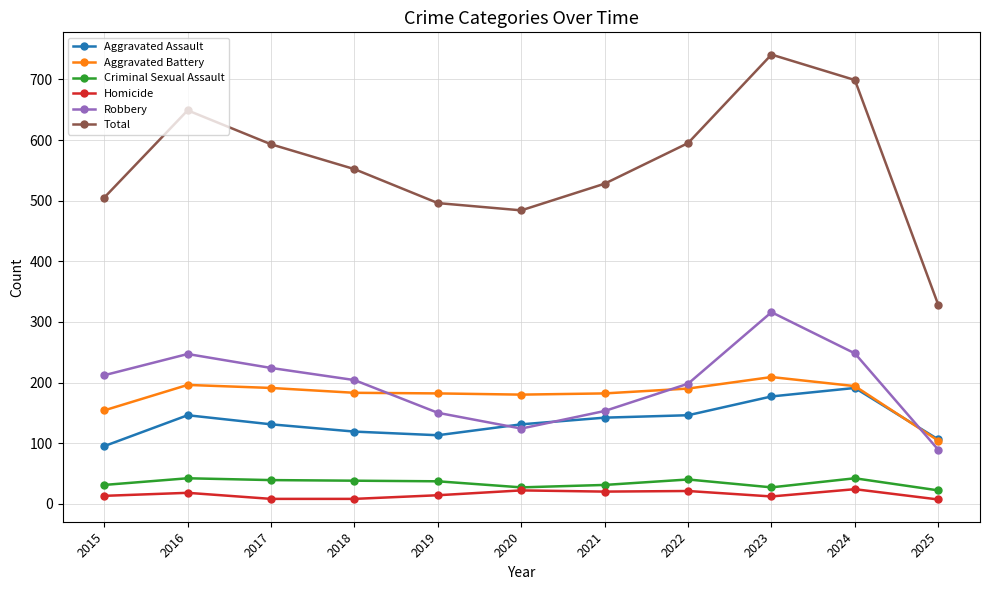

Is the value of Aggravated Battery at 2025 greater than the value of Total at 2018?

No